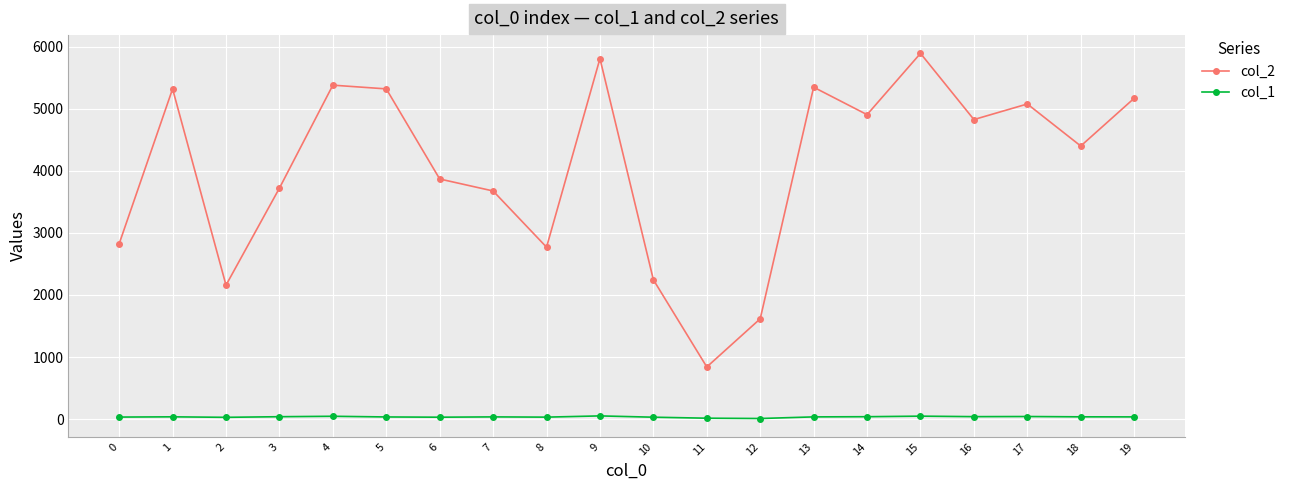

What is the maximum value shown in the chart?

5890